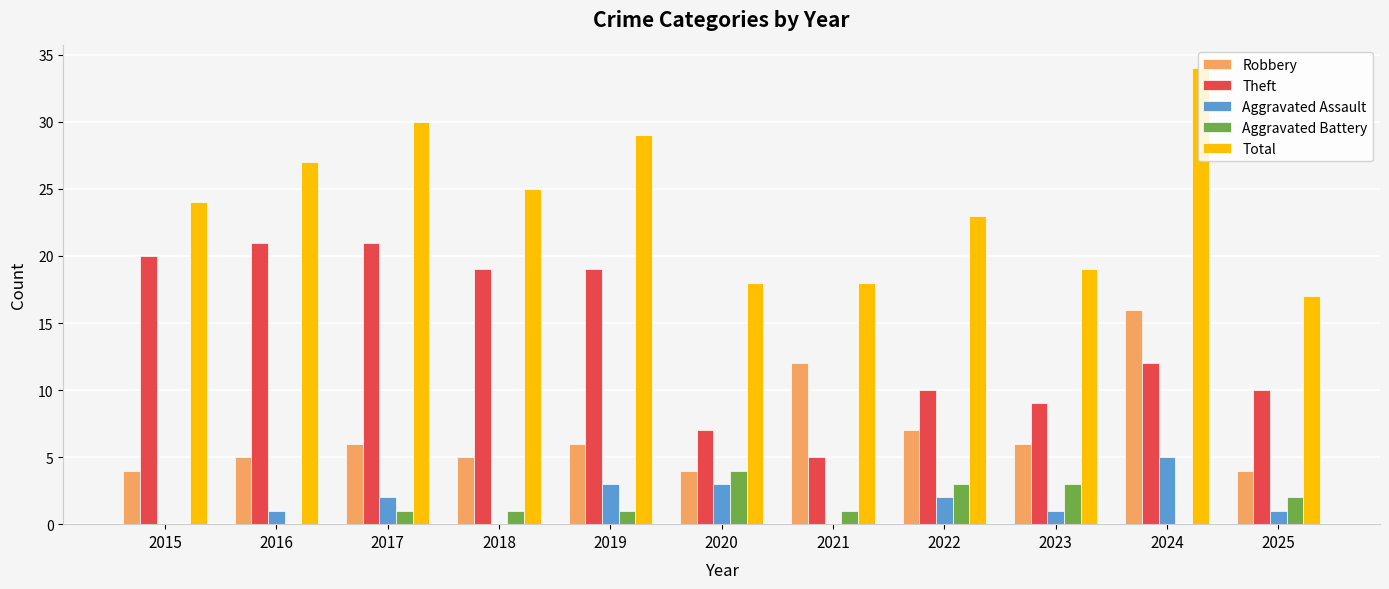

What is the sum of all Robbery values?

75